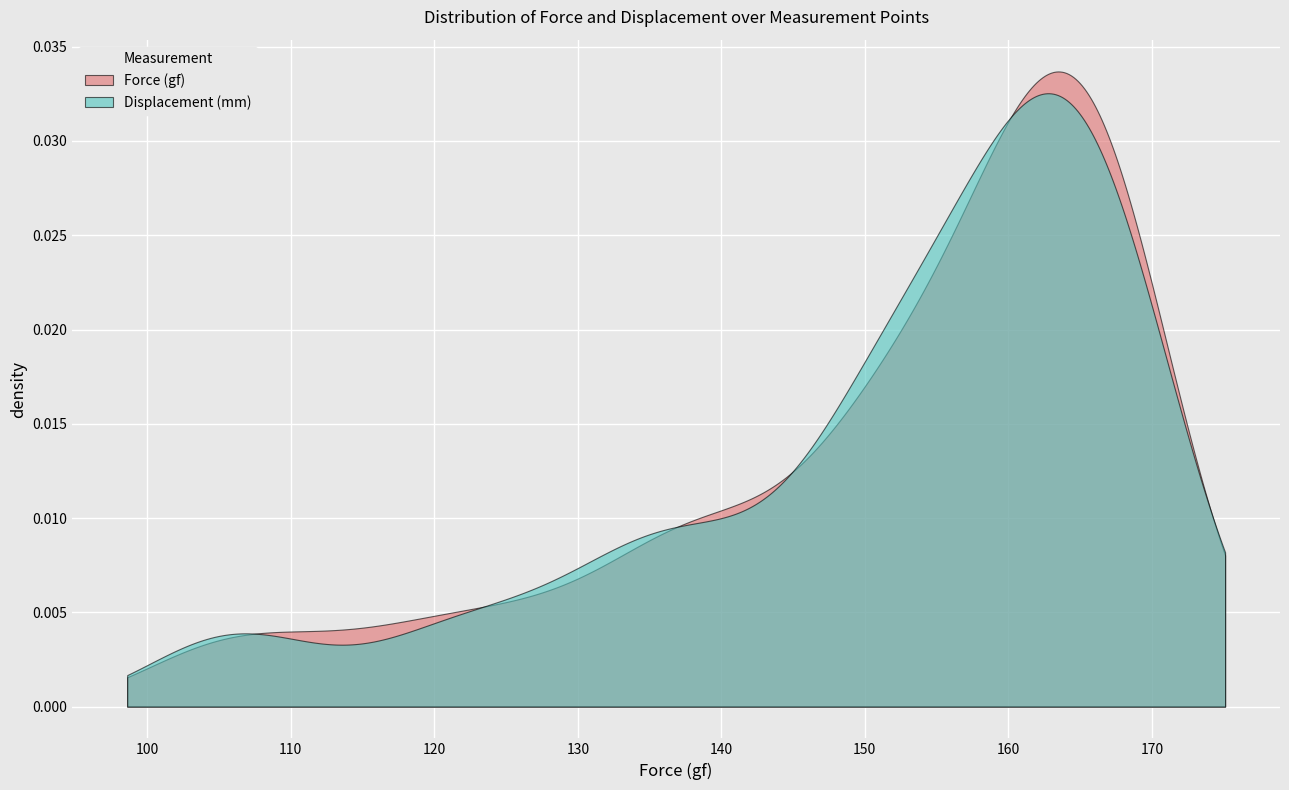

How many data points in force are less than 158?

18